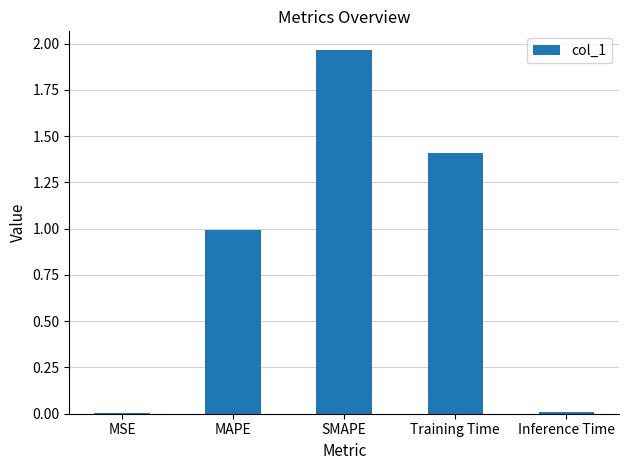

What is the change in value from MAPE to SMAPE?

+1.0